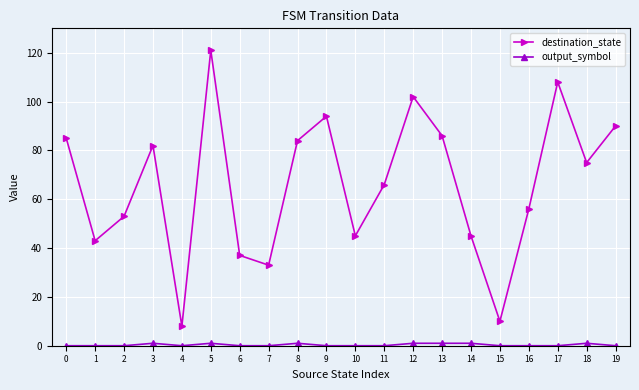

Which label corresponds to the largest value in the chart?

5